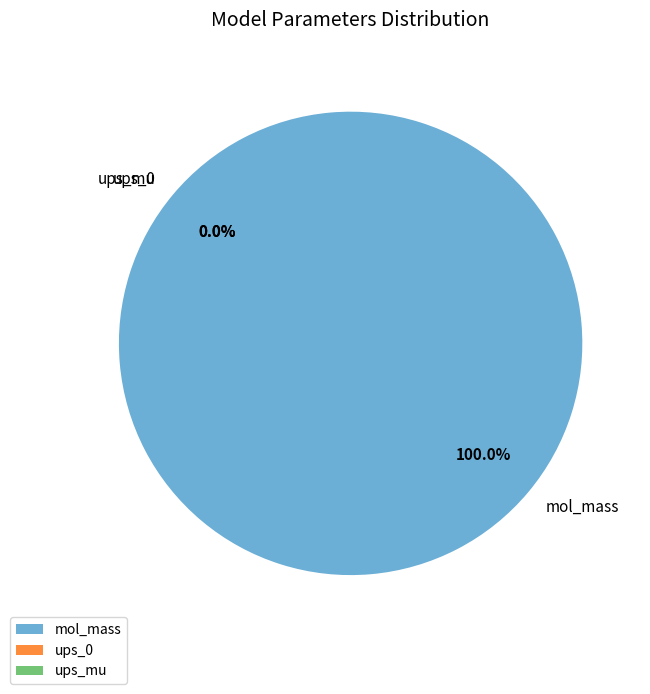

Is it true that ups_0 is 0% of the pie?

True